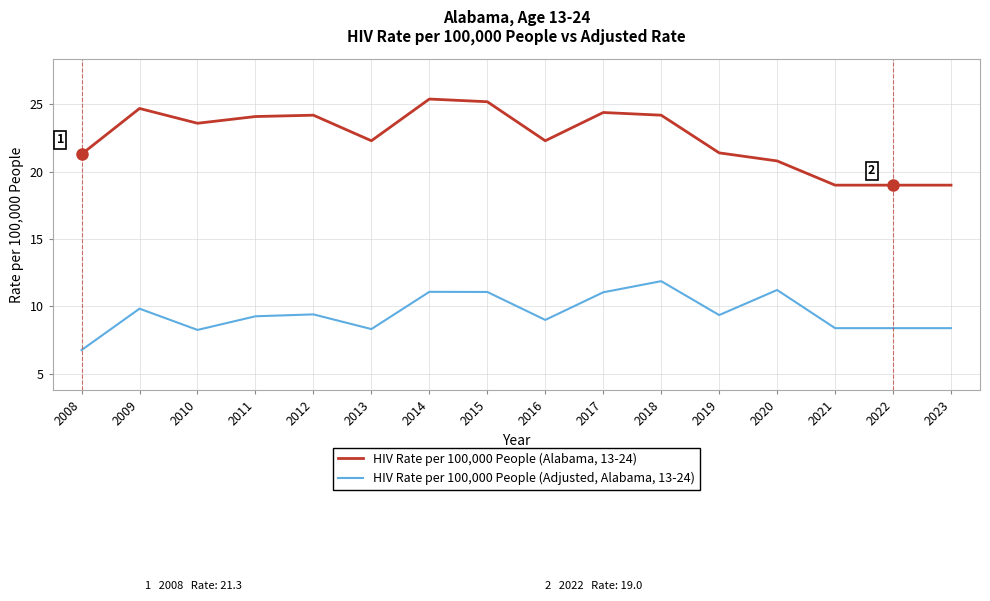

Which label corresponds to the smallest value in the chart?

2008